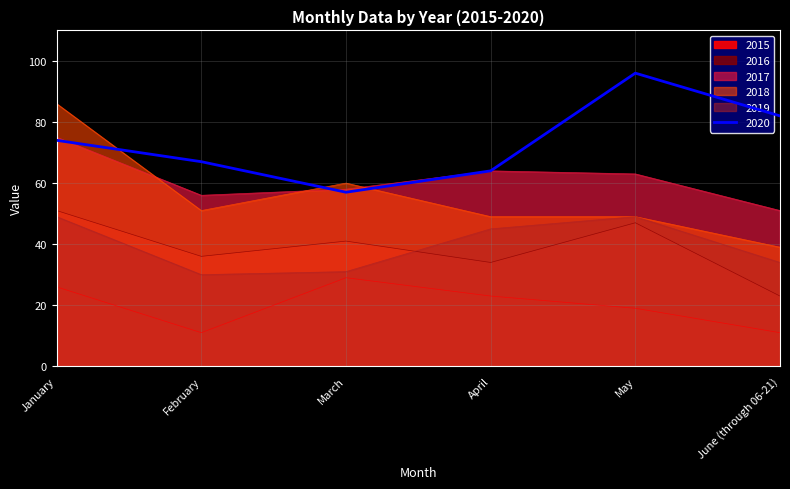

List the series in order of their peak value, highest first.

2020, 2018, 2017, 2016, 2019, 2015